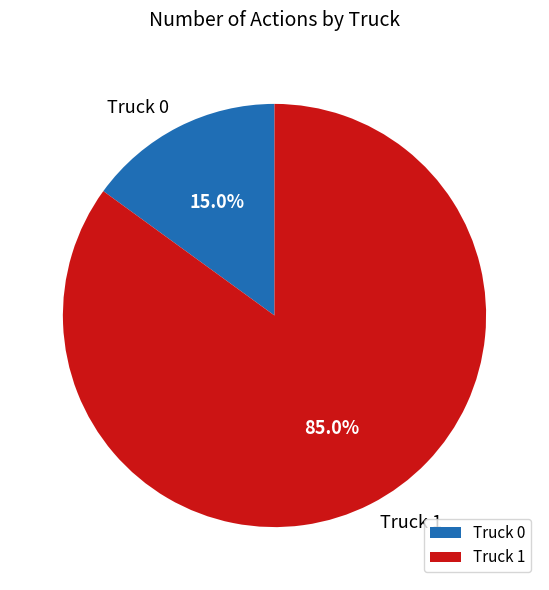

What percentage is the Truck 1 slice, to the nearest percent?

85%